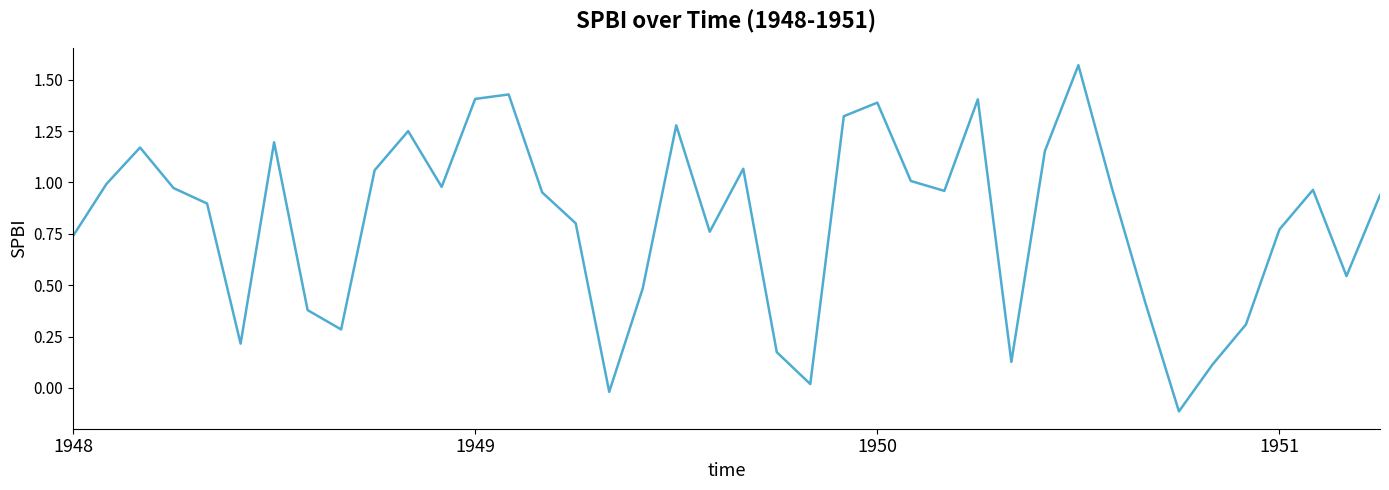

At which label does the data first exceed 0?

1948